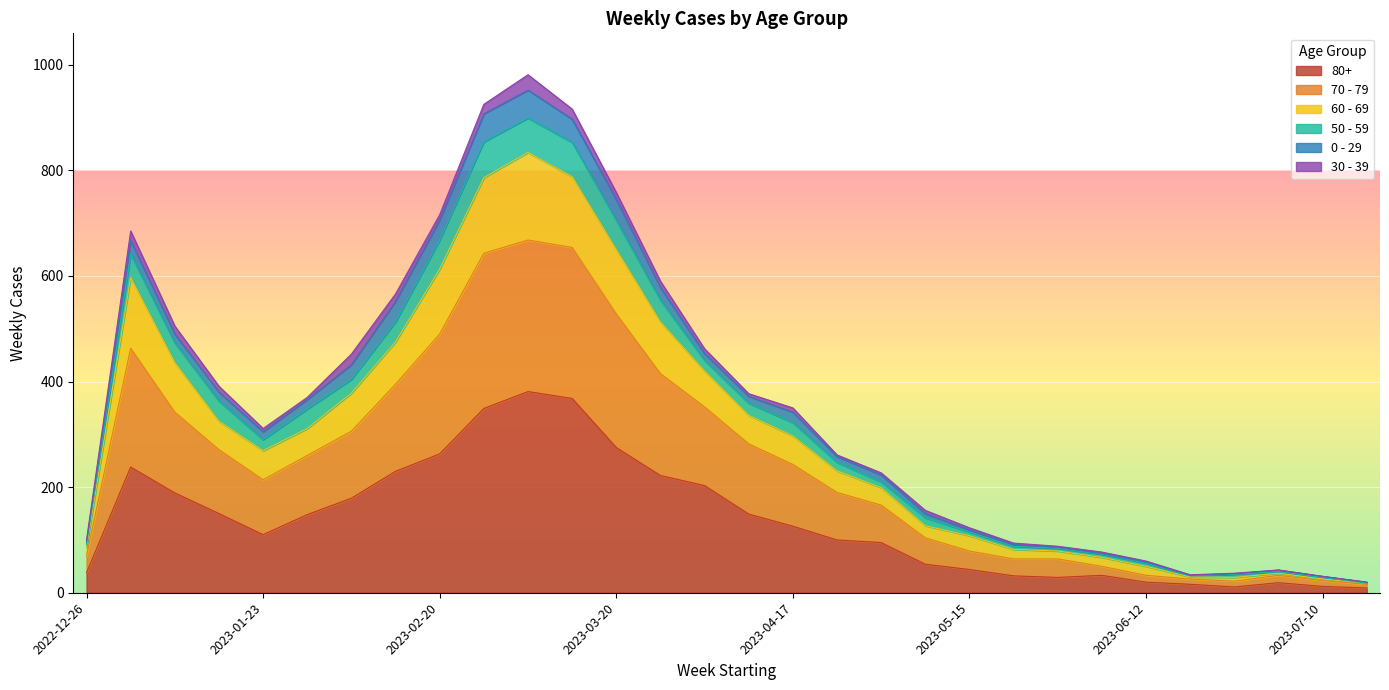

Which label corresponds to the smallest value in the chart?

2023-07-17